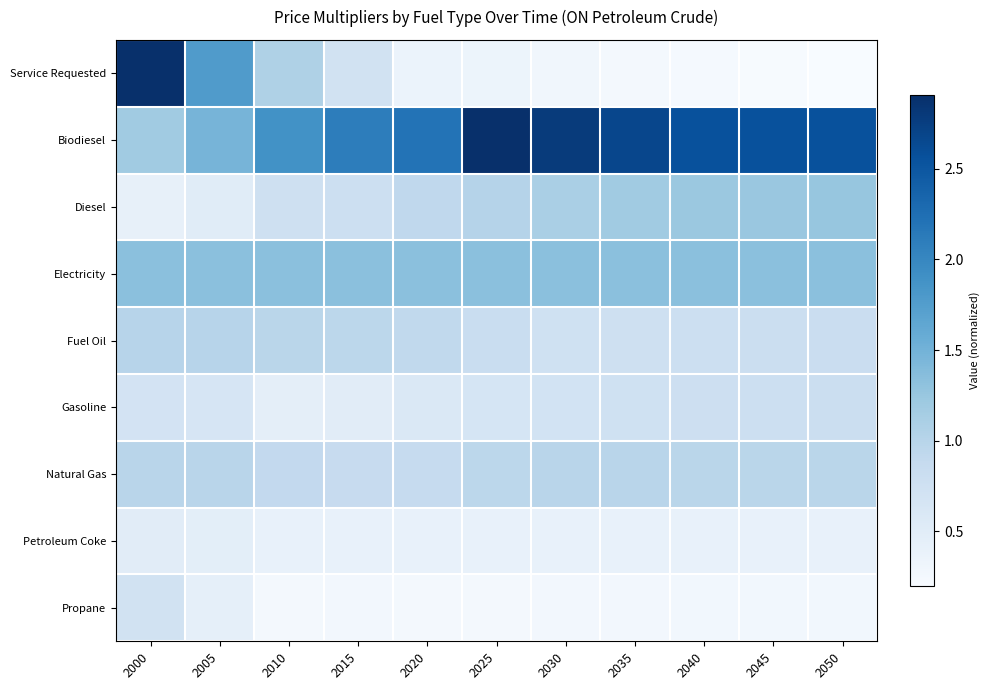

What is the difference between the highest and lowest values at 2010?

1.6